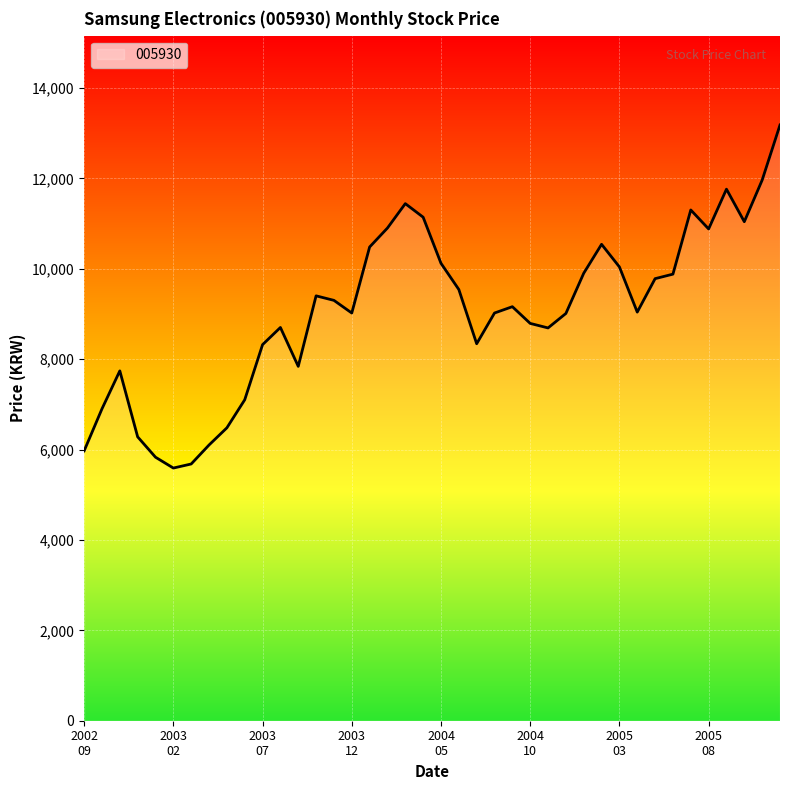

What is the difference between the maximum and minimum values?

7590